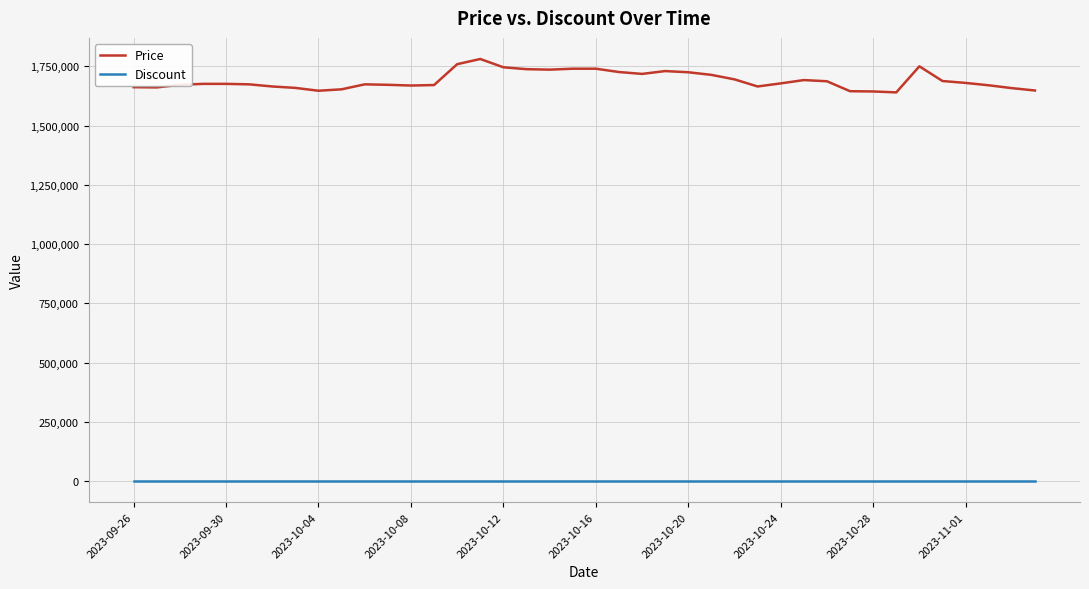

Which series has the largest range (max minus min)?

Price